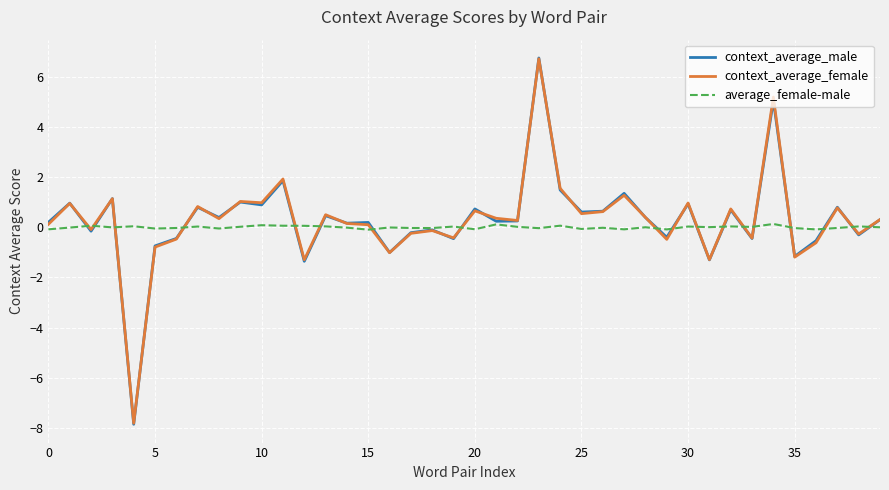

What is the lowest value of the context_average_female series?

-7.8